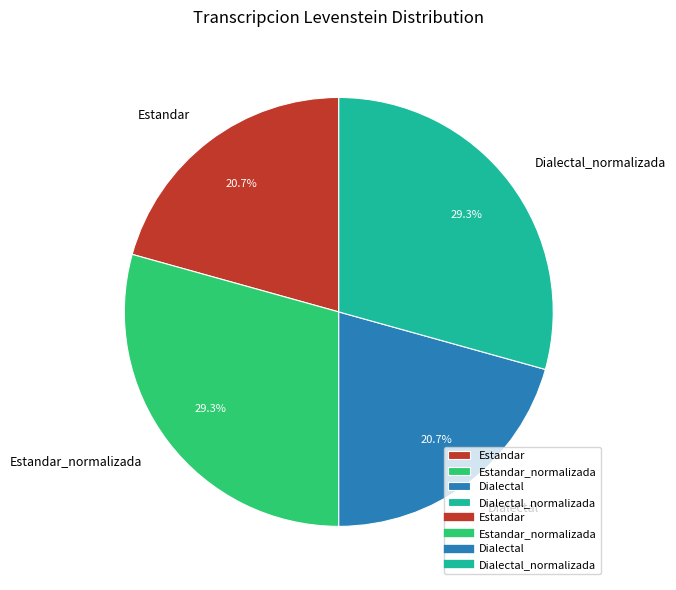

Does Estandar account for over 50% of the chart?

No